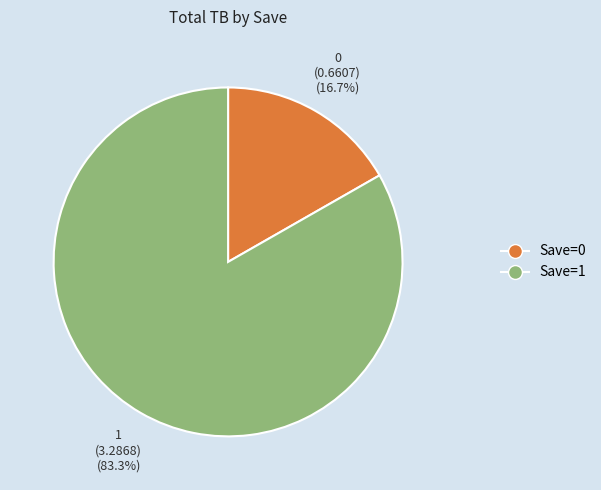

Is the sum of Save=0 and Save=1 greater than half?

Yes